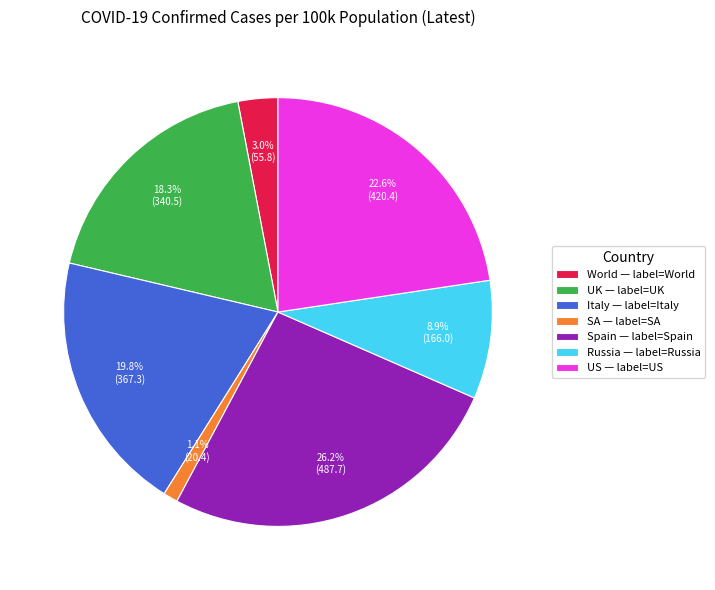

Is there any slice that represents more than half of the pie?

No